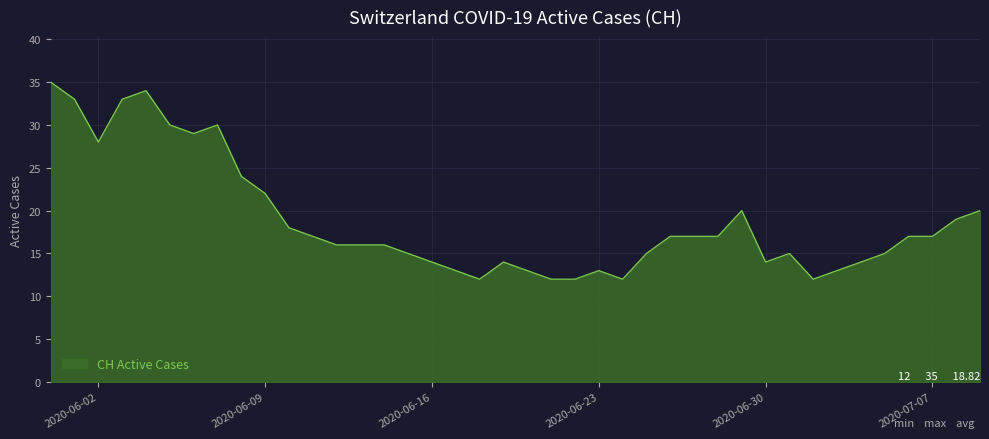

Reading left to right, what are all the values shown in this chart?

35	33	28	33	34	30	29	30	24	22	18	17	16	16	16	15	14	13	12	14	13	12	12	13	12	15	17	17	17	20	14	15	12	13	14	15	17	17	19	20